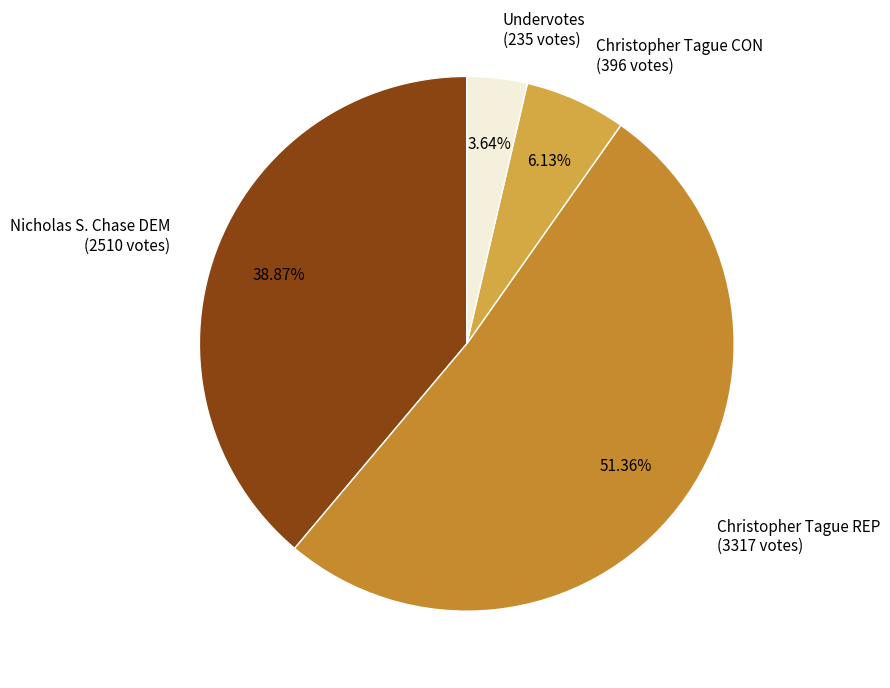

True or false: Christopher Tague REP accounts for 61% of the total.

False